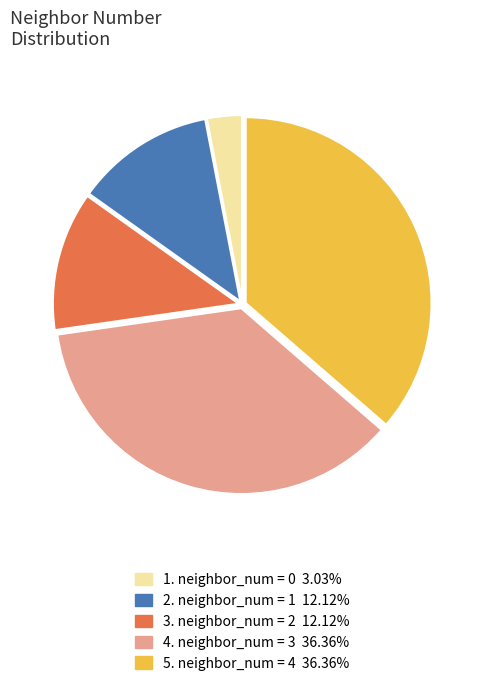

Is there any slice that represents more than half of the pie?

No